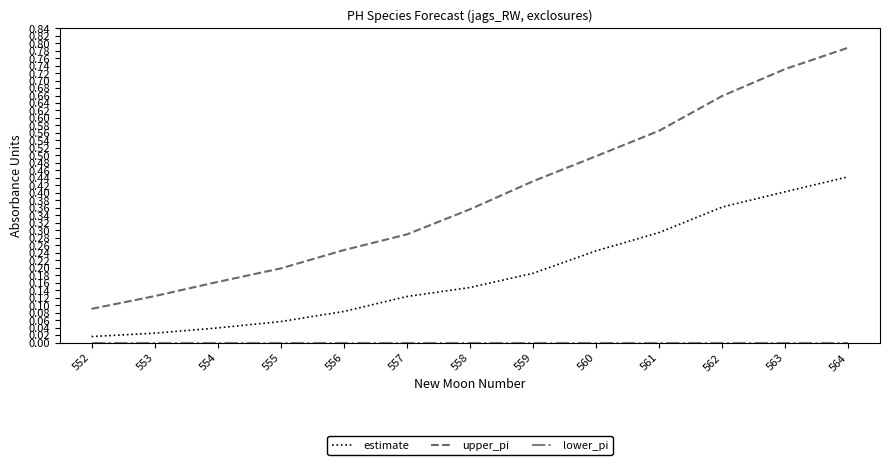

True or false: estimate and upper_pi cross at least once.

False